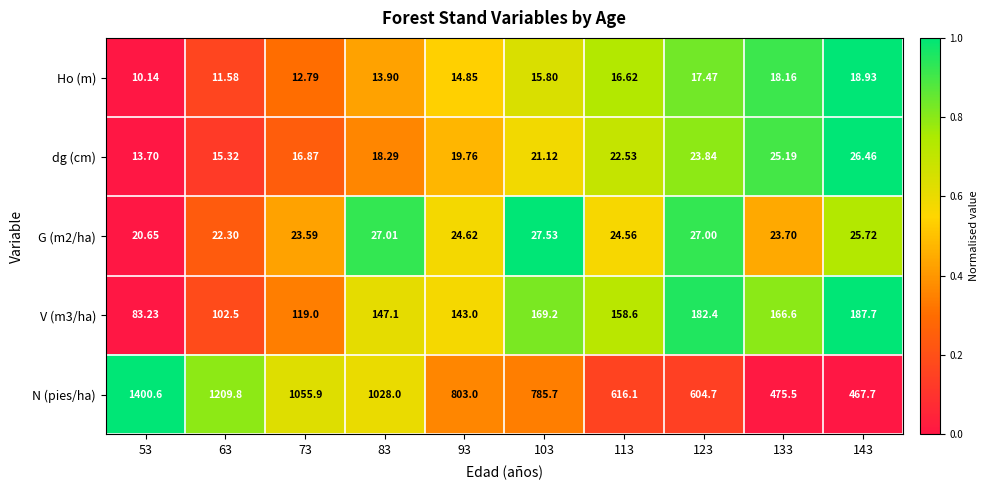

Which series has the largest total across all categories?

N (pies/ha)